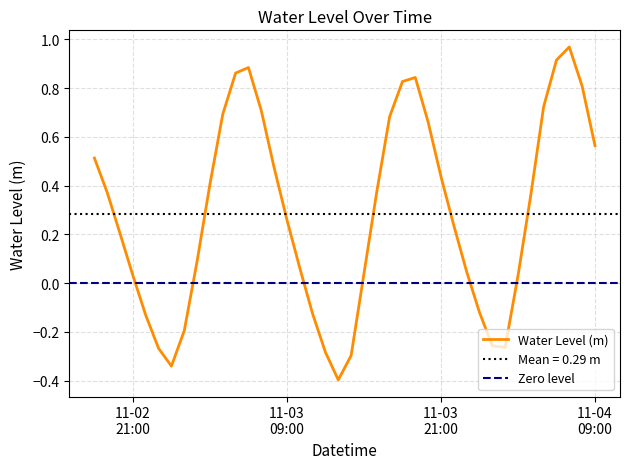

List the labels in order of value, largest first.

2022-11-04 07:00:00, 2022-11-04 06:00:00, 2022-11-03 06:00:00, 2022-11-03 05:00:00, 2022-11-03 19:00:00, 2022-11-03 18:00:00, 2022-11-04 08:00:00, 2022-11-04 05:00:00, 2022-11-03 07:00:00, 2022-11-03 04:00:00, 2022-11-03 17:00:00, 2022-11-03 20:00:00, 2022-11-04 09:00:00, 2022-11-02 18:00:00, 2022-11-03 08:00:00, 2022-11-03 21:00:00, 2022-11-03 03:00:00, 2022-11-03 16:00:00, 2022-11-02 19:00:00, 2022-11-04 04:00:00, 2022-11-03 09:00:00, 2022-11-03 22:00:00, 2022-11-02 20:00:00, 2022-11-03 02:00:00, 2022-11-03 10:00:00, 2022-11-03 23:00:00, 2022-11-03 15:00:00, 2022-11-02 21:00:00, 2022-11-04 03:00:00, 2022-11-04 00:00:00, 2022-11-03 11:00:00, 2022-11-02 22:00:00, 2022-11-03 01:00:00, 2022-11-04 01:00:00, 2022-11-04 02:00:00, 2022-11-02 23:00:00, 2022-11-03 12:00:00, 2022-11-03 14:00:00, 2022-11-03 00:00:00, 2022-11-03 13:00:00